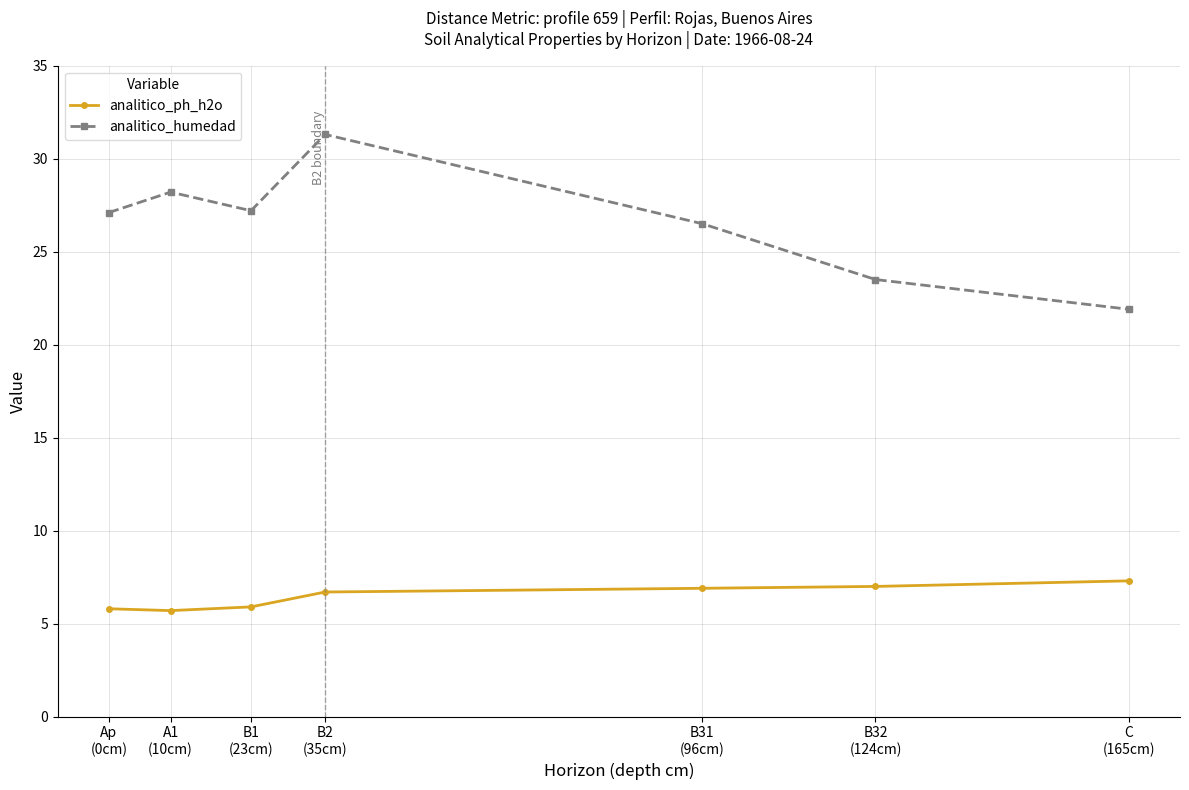

Where does the analitico_humedad series first go above 27?

Ap
(0cm)